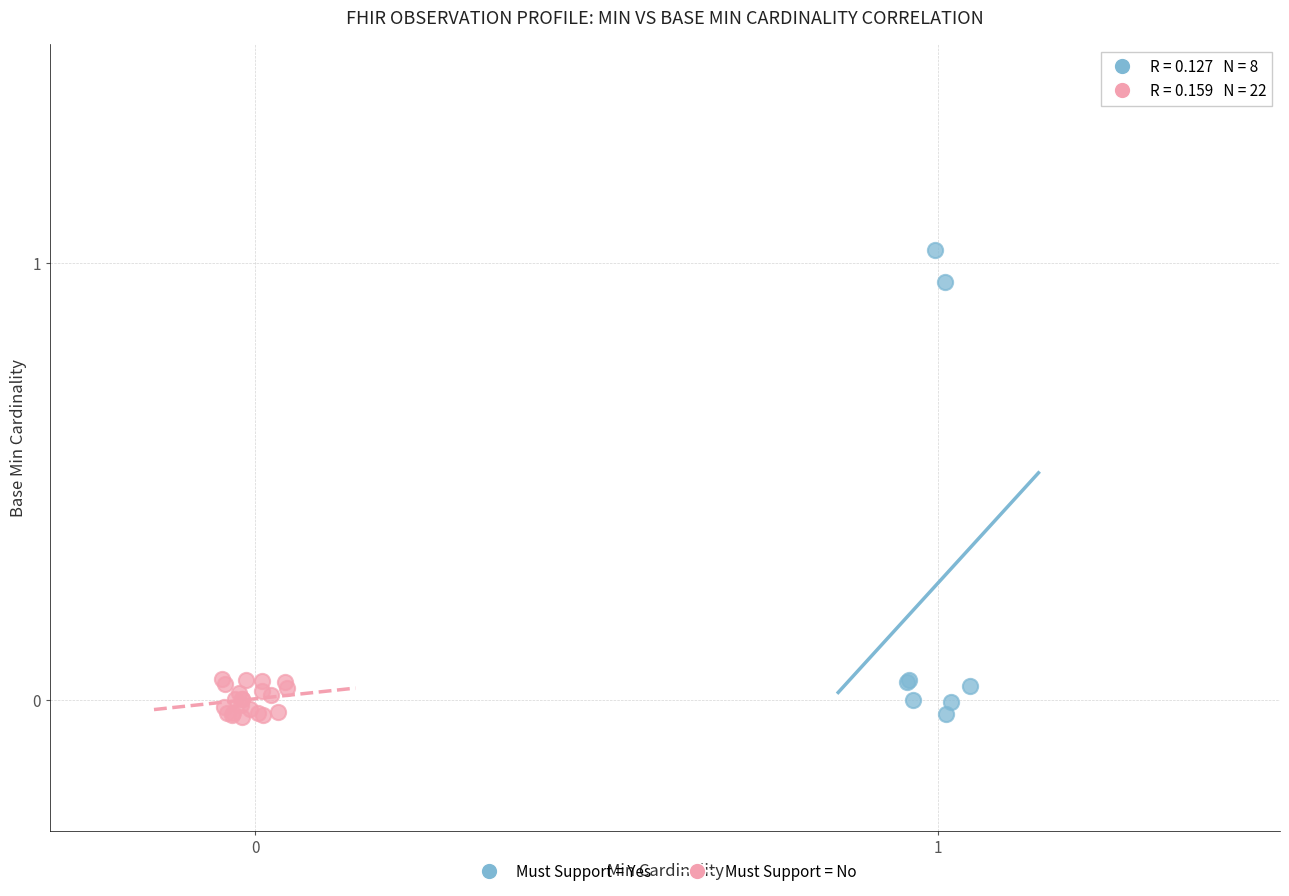

Which series has the widest spread of Y values?

Must Support = Yes